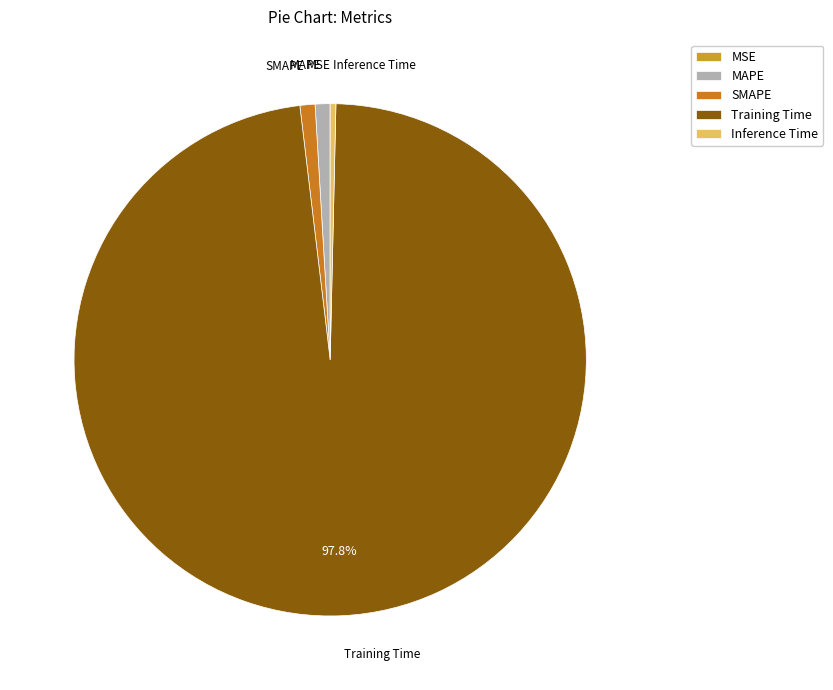

Is the sum of SMAPE and Inference Time greater than half?

No